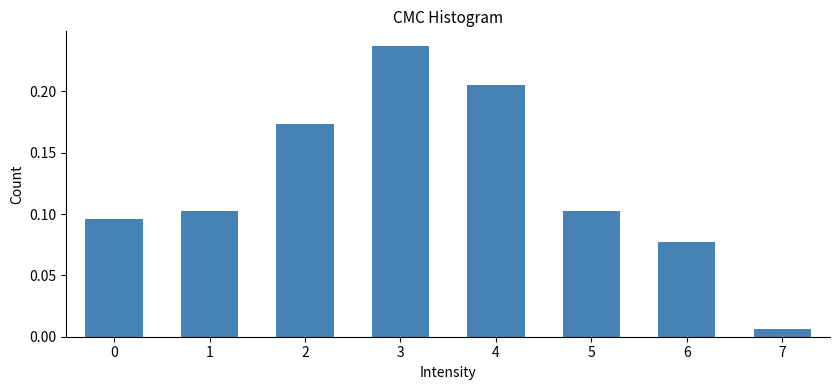

How tall is the bar that spans 1.5 to 2.5 on the x-axis? The values are not printed on the chart, so give them approximately, as read against the axis.

0.175